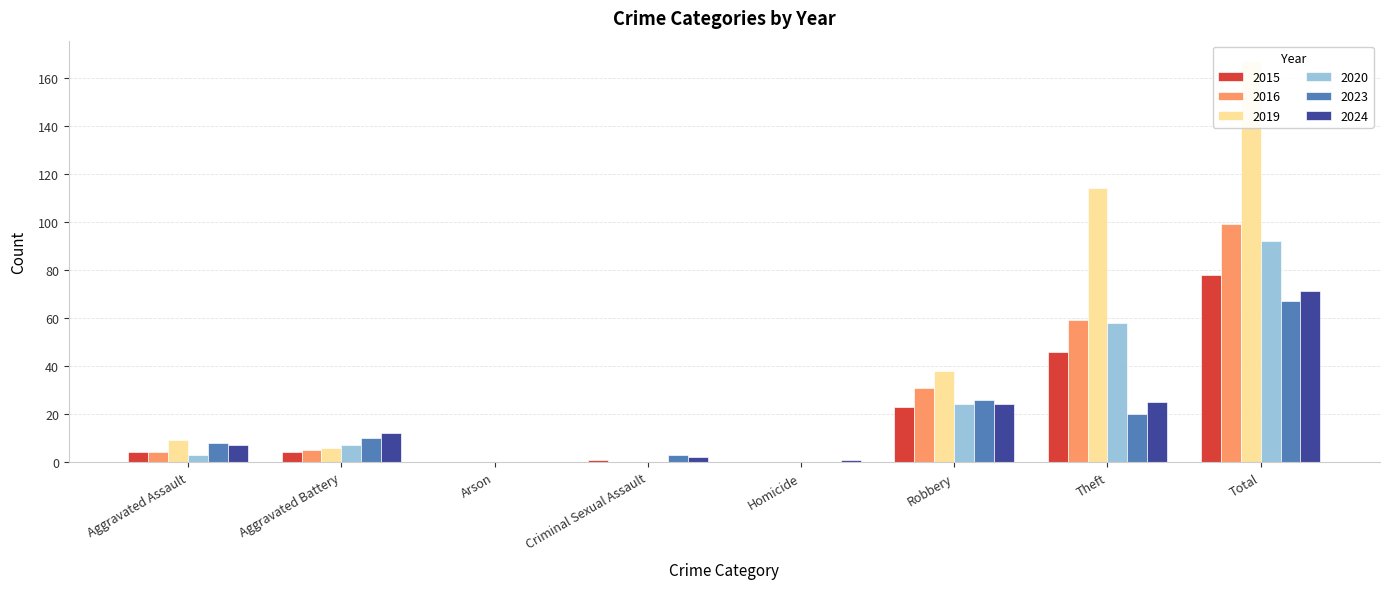

The value of 2019 at Theft is 114. True or false?

True